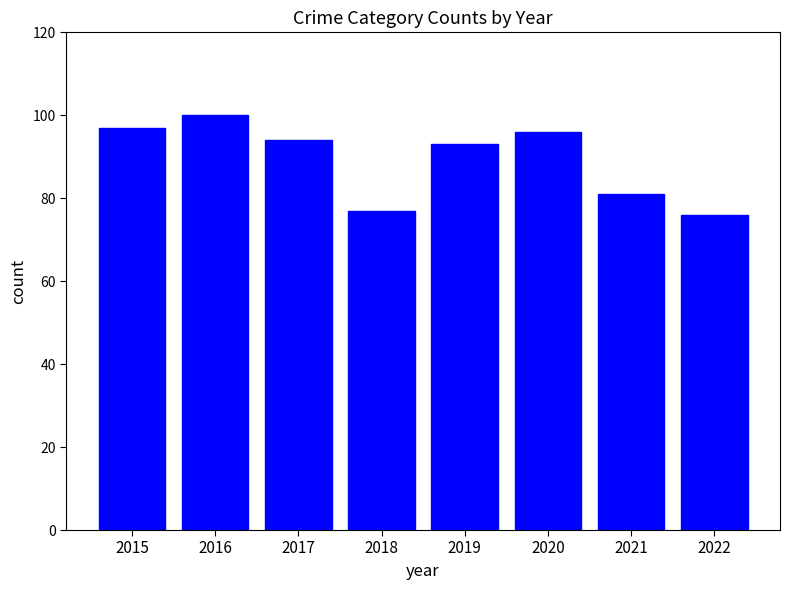

True or false: the data shows 126 at 2021.

False